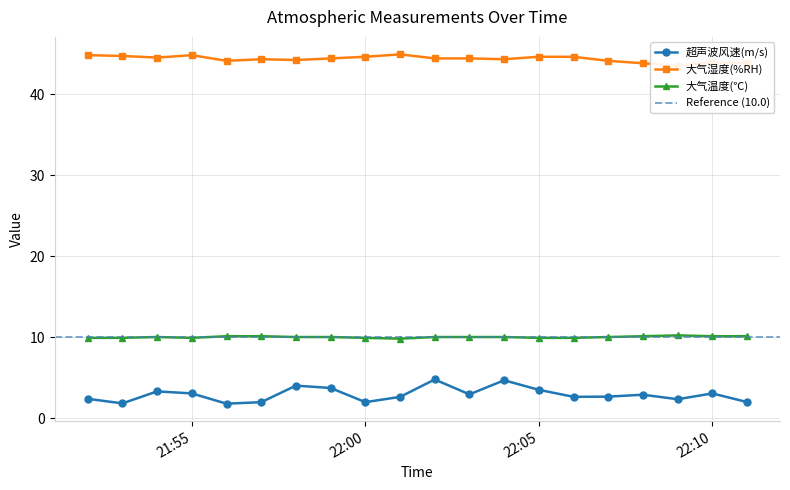

How many lines are shown in the chart?

3